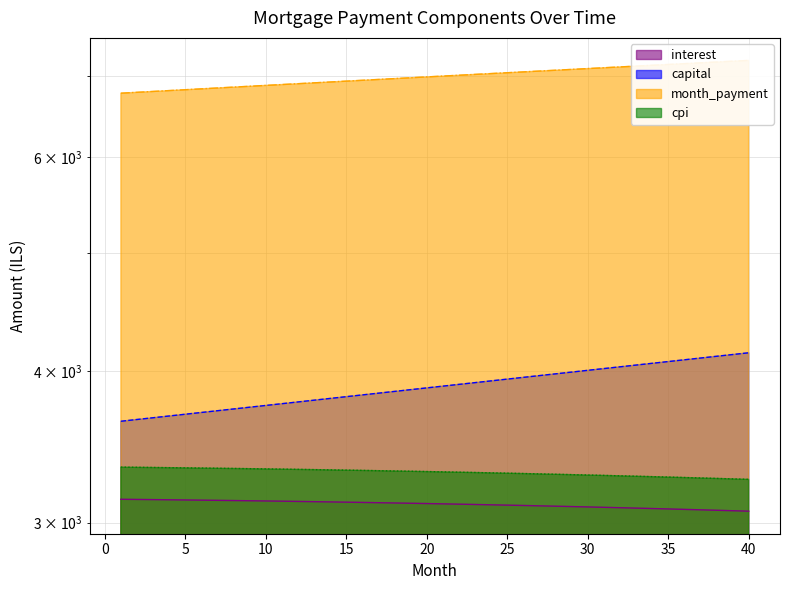

True or false: capital and month_payment intersect in this chart.

False